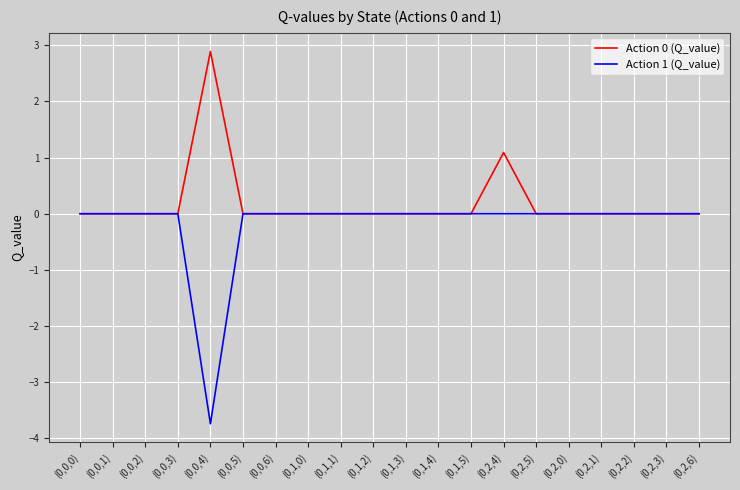

What is the lowest value of the Action 1 (Q_value) series?

-3.7